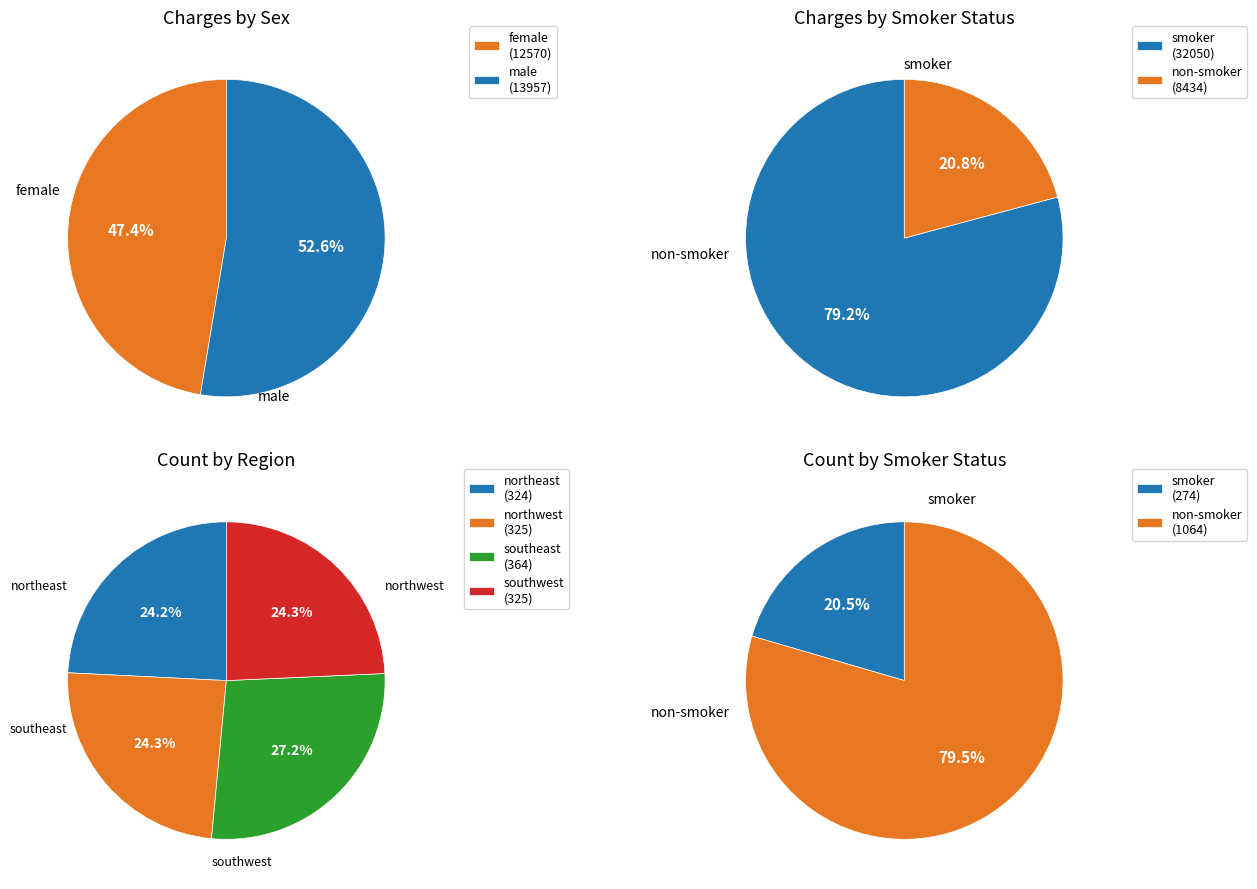

What percentage is the male slice, to the nearest percent?

53%